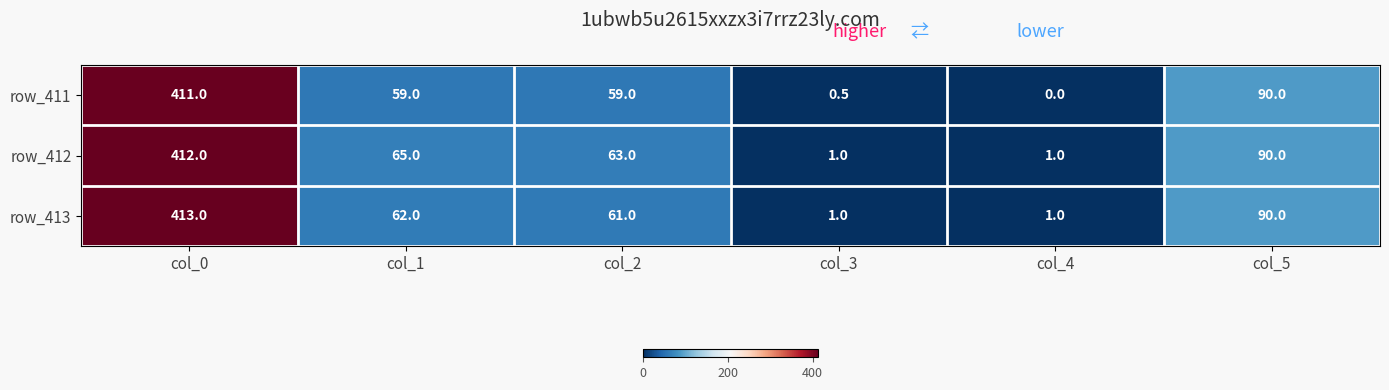

Which series has the largest total across all categories?

row_412